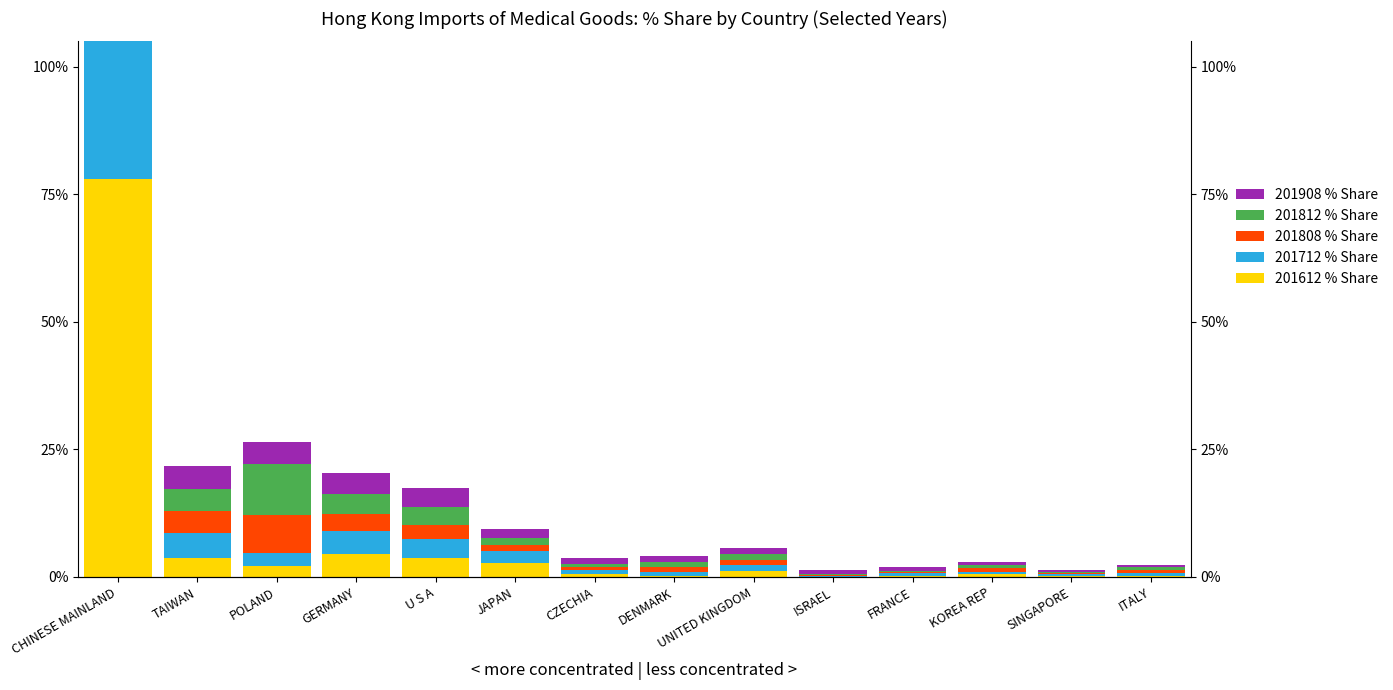

Reading right to left, extract all data points from this chart.

201612 % Share: ITALY=0.2	SINGAPORE=0.2	KOREA REP=0.6	FRANCE=0.3	ISRAEL=0.0	UNITED KINGDOM=1.2	DENMARK=0.2	CZECHIA=0.6	JAPAN=2.7	U S A=3.6	GERMANY=4.4	POLAND=2.2	TAIWAN=3.7	CHINESE MAINLAND=78.0
201712 % Share: ITALY=0.5	SINGAPORE=0.2	KOREA REP=0.4	FRANCE=0.4	ISRAEL=0.1	UNITED KINGDOM=1.1	DENMARK=0.8	CZECHIA=0.7	JAPAN=2.3	U S A=3.8	GERMANY=4.6	POLAND=2.4	TAIWAN=5.0	CHINESE MAINLAND=75.5
201808 % Share: ITALY=0.6	SINGAPORE=0.3	KOREA REP=0.7	FRANCE=0.3	ISRAEL=0.2	UNITED KINGDOM=1.1	DENMARK=1.1	CZECHIA=0.6	JAPAN=1.2	U S A=2.7	GERMANY=3.3	POLAND=7.5	TAIWAN=4.2	CHINESE MAINLAND=74.3
201812 % Share: ITALY=0.6	SINGAPORE=0.2	KOREA REP=0.7	FRANCE=0.3	ISRAEL=0.2	UNITED KINGDOM=1.2	DENMARK=0.9	CZECHIA=0.7	JAPAN=1.5	U S A=3.6	GERMANY=3.8	POLAND=10.1	TAIWAN=4.4	CHINESE MAINLAND=69.9
201908 % Share: ITALY=0.4	SINGAPORE=0.4	KOREA REP=0.6	FRANCE=0.7	ISRAEL=0.8	UNITED KINGDOM=1.1	DENMARK=1.1	CZECHIA=1.1	JAPAN=1.7	U S A=3.7	GERMANY=4.2	POLAND=4.3	TAIWAN=4.4	CHINESE MAINLAND=74.0